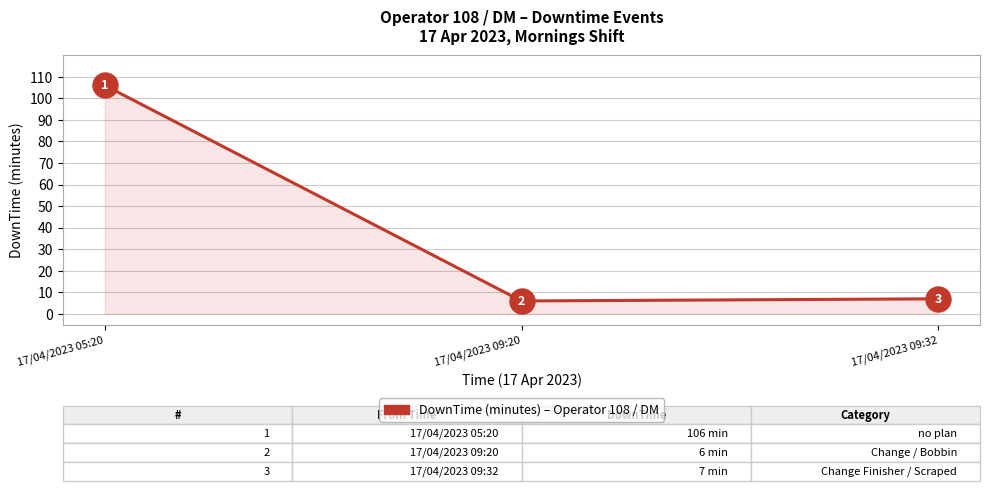

Rank the categories by value from lowest to highest.

17/04/2023 09:20, 17/04/2023 09:32, 17/04/2023 05:20